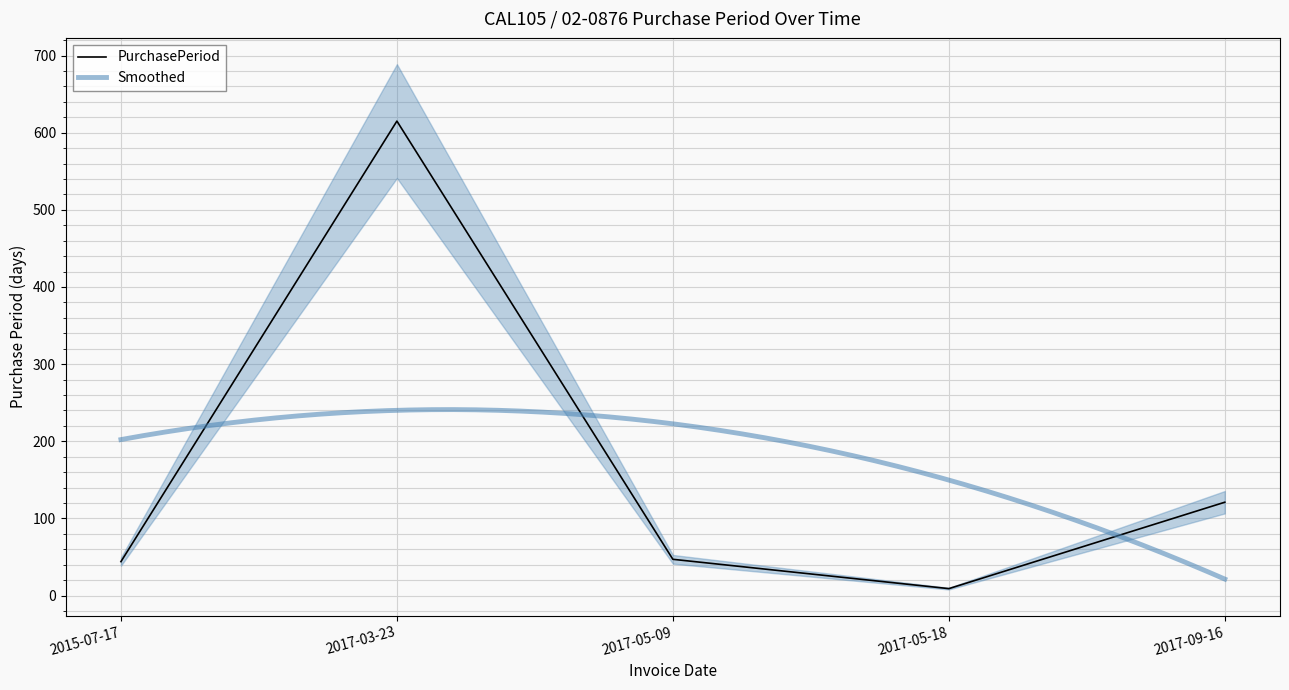

True or false: the data shows 66 at 2017-05-09.

False